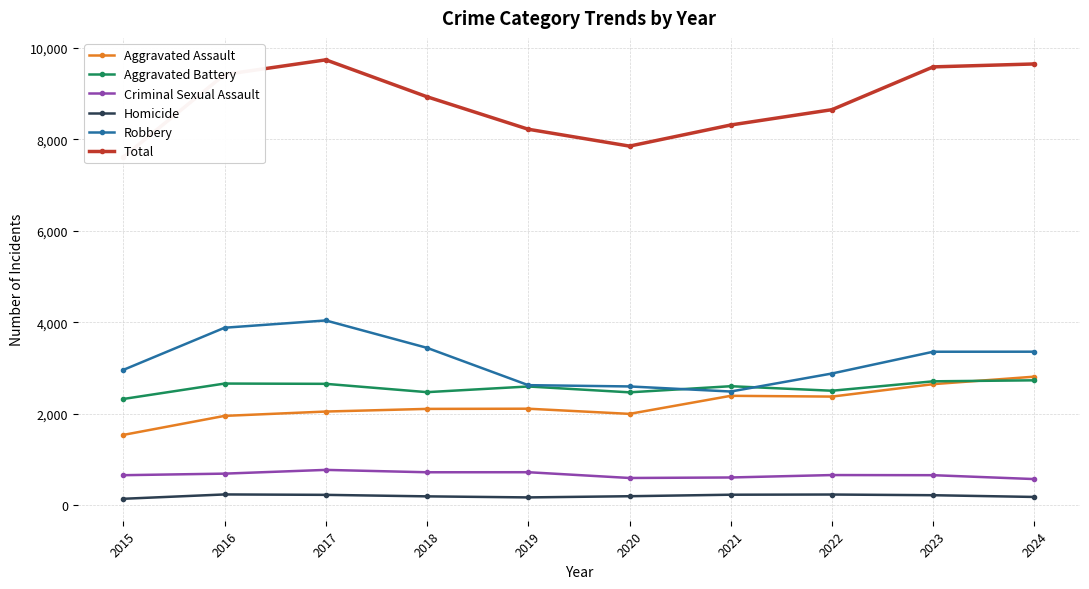

What is the spread (max minus min) of values at 2017?

9514